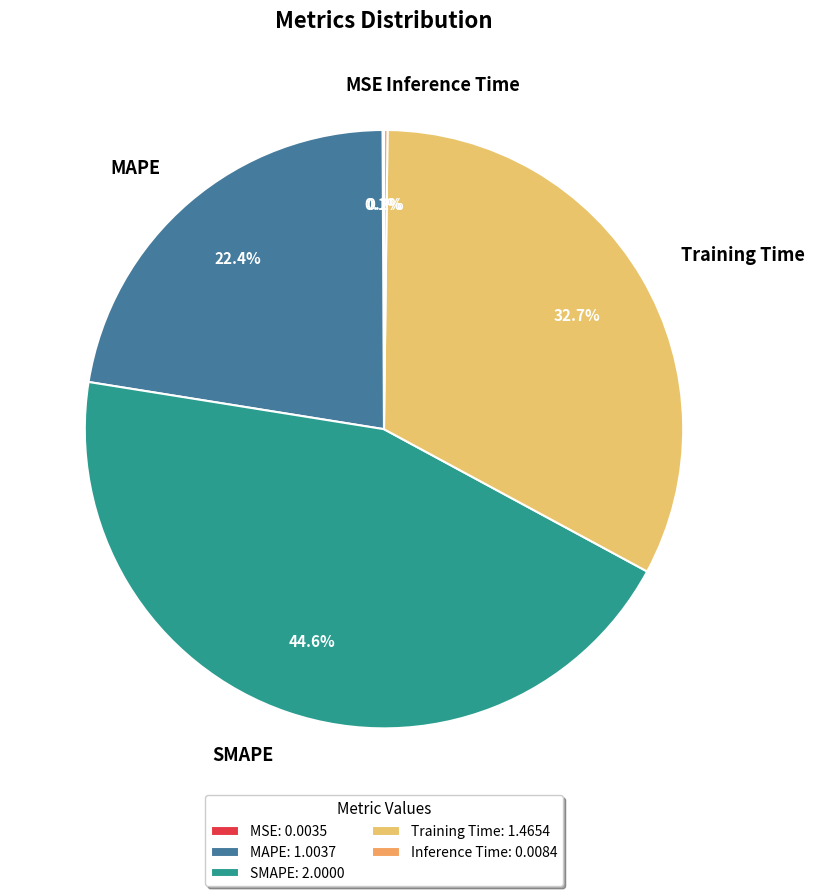

To the nearest percent, what is the difference between the SMAPE and Training Time slice percentages?

12%